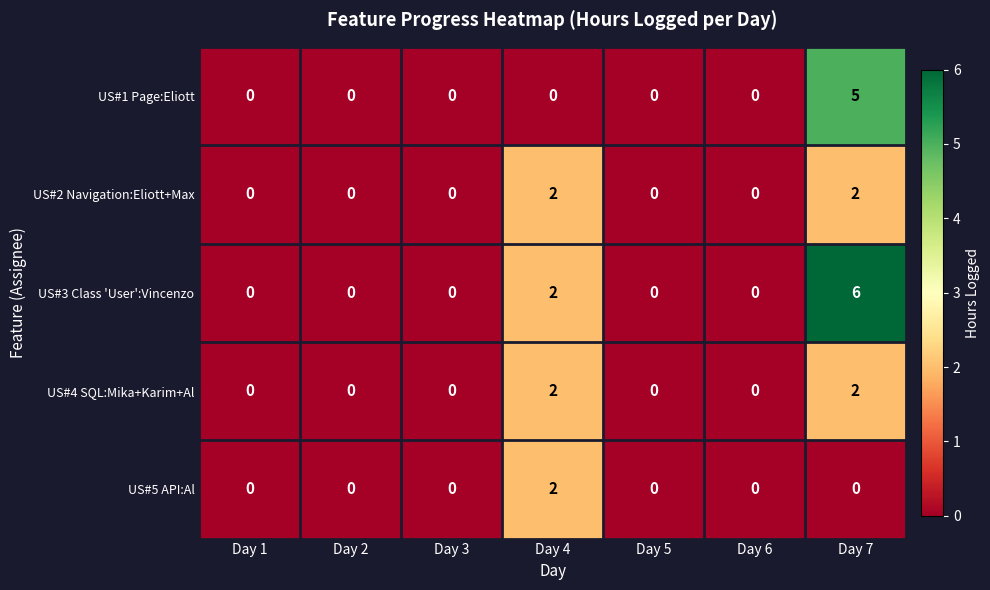

What is the sum of all US#4 SQL:Mika+Karim+Al values?

4